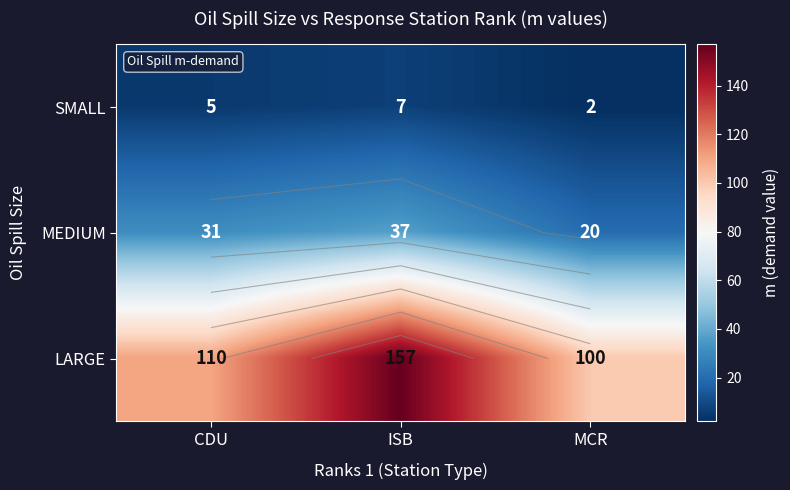

Count the MEDIUM values in the range 20 to 37.

3